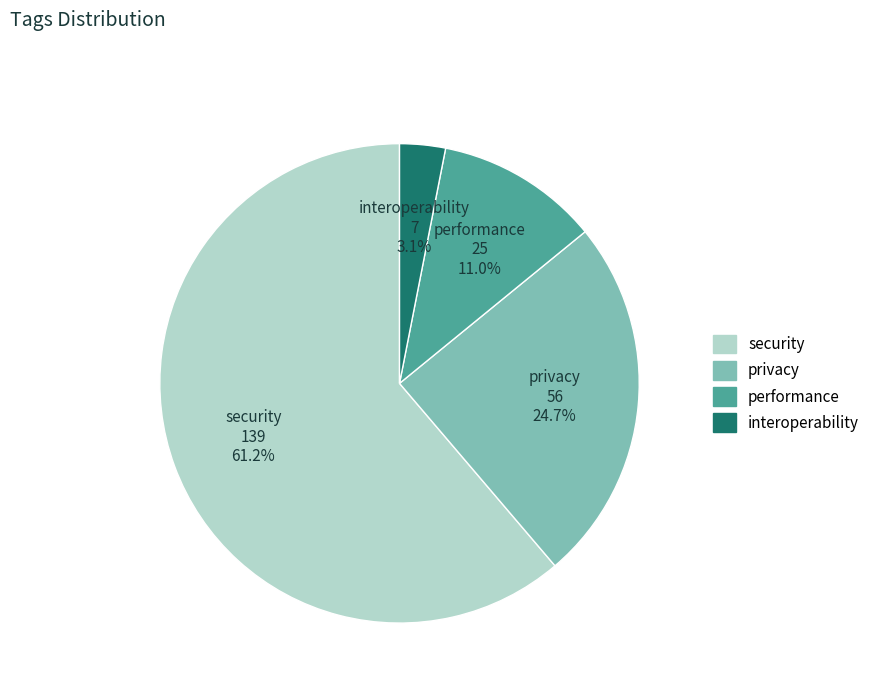

Which has a higher value, interoperability or security?

security